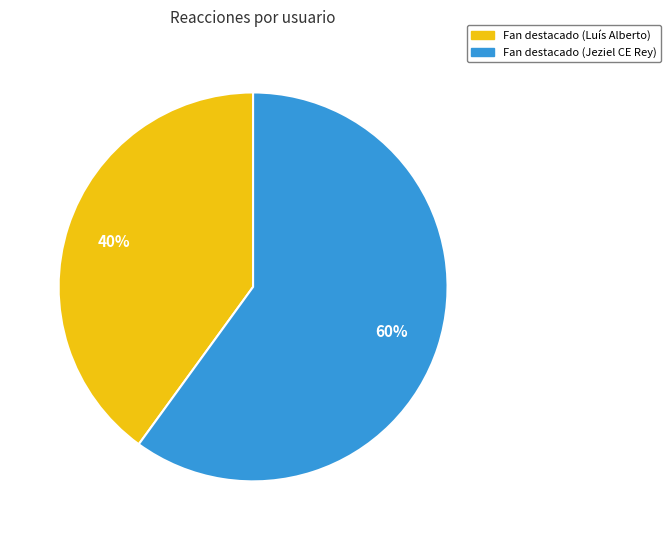

How many slices are in this pie chart?

2